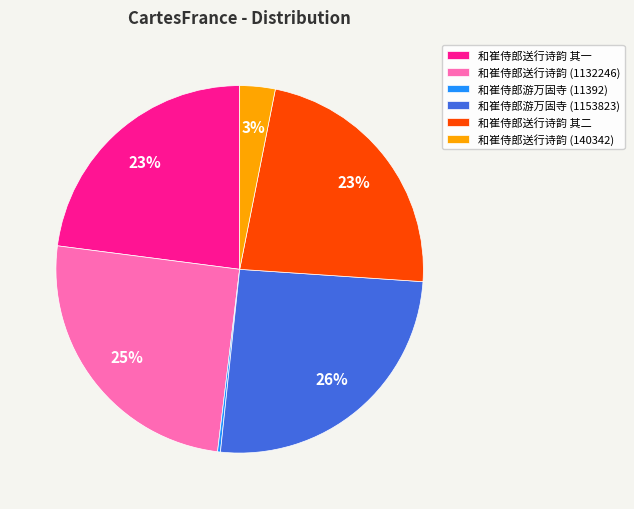

To the nearest percent, what percentage of the pie is 和崔侍郎游万固寺 (1153823)?

26%